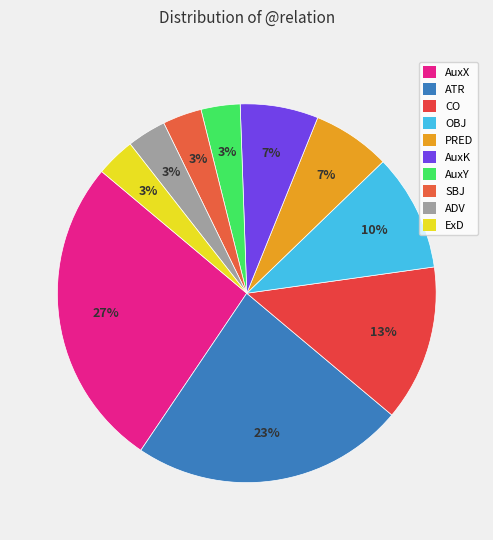

Which slice is the largest?

AuxX